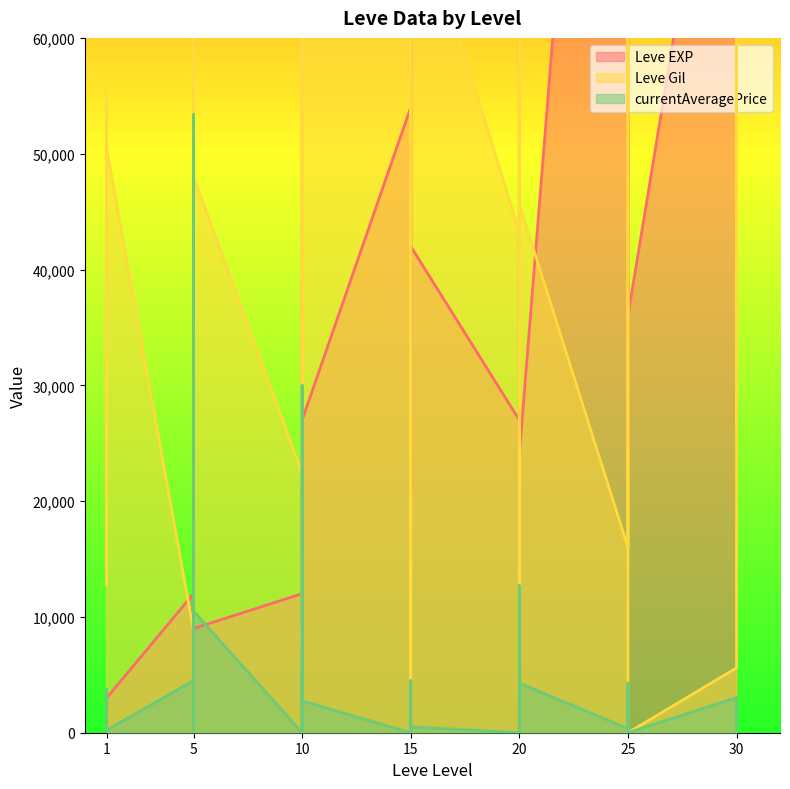

Rank the series by their maximum value, from highest to lowest.

Leve EXP, Leve Gil, currentAveragePrice